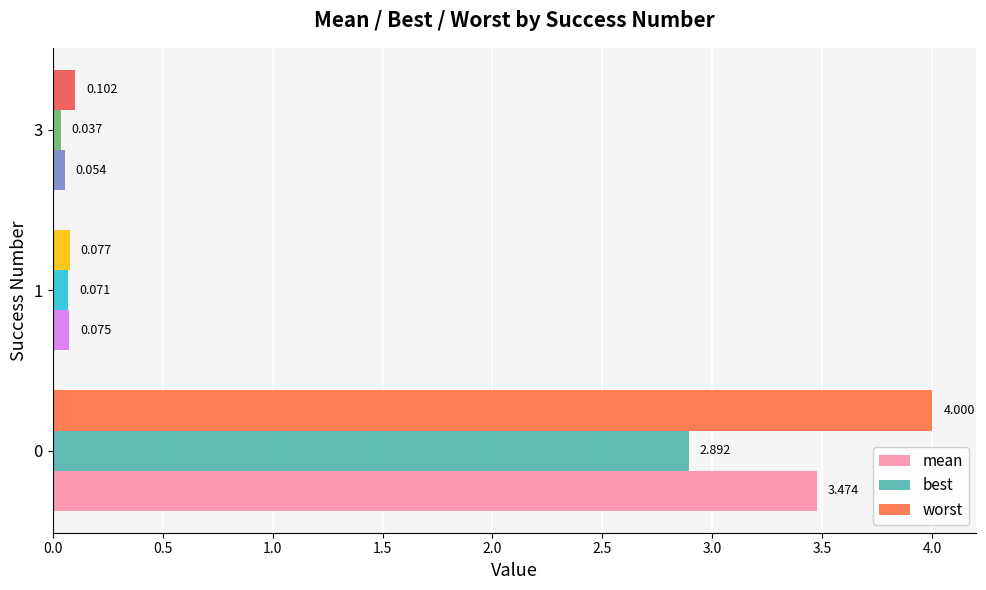

Which category has the lowest value across all series?

3